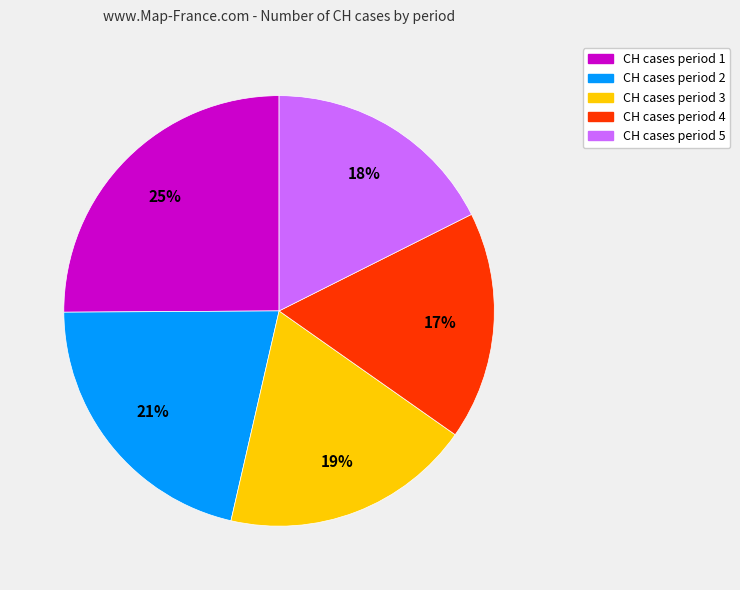

Is there a majority slice in this chart?

No